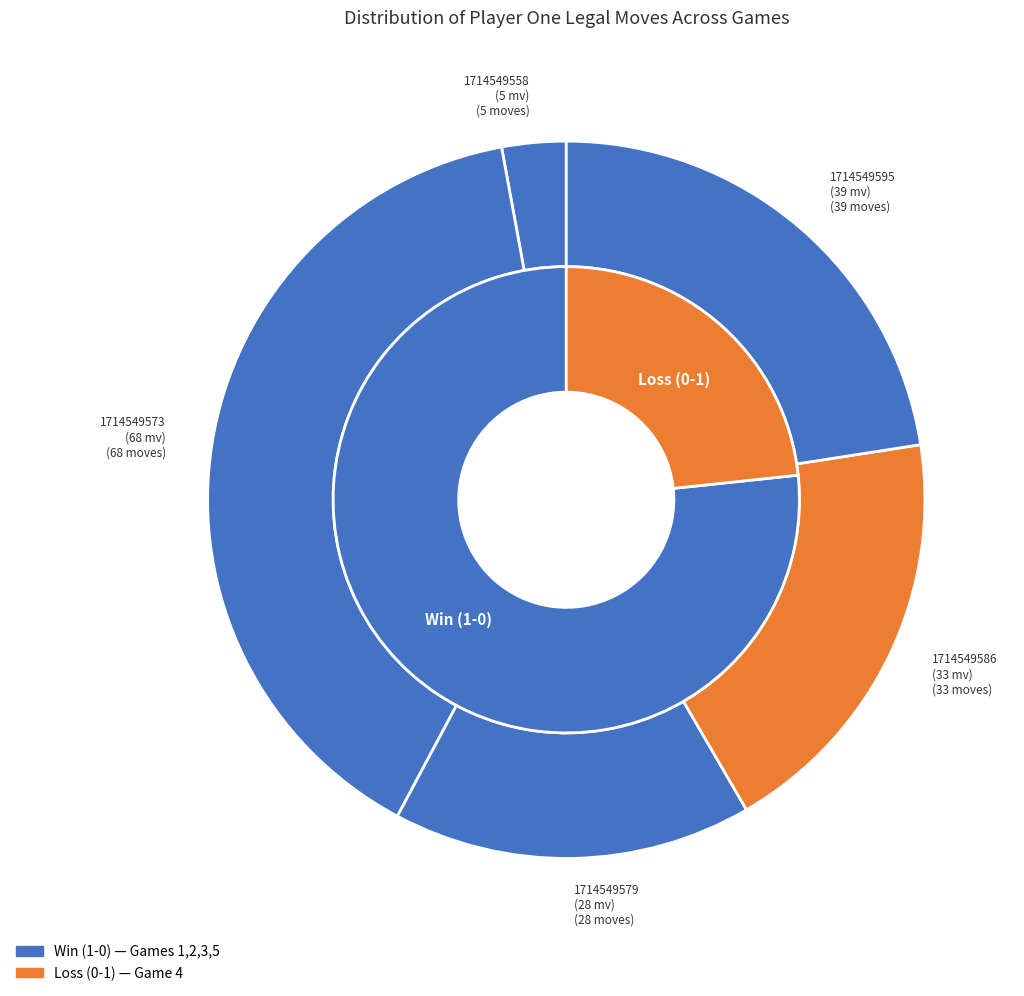

Is there a majority slice in this chart?

Yes